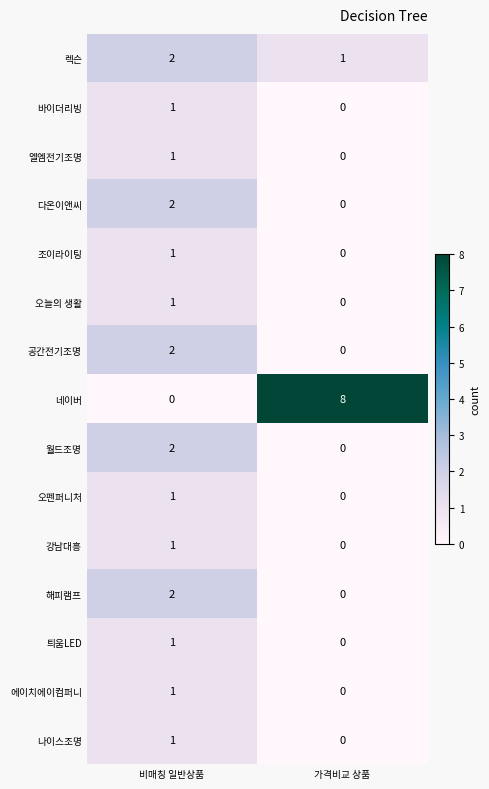

At which label does 조이라이팅 reach its peak?

비매칭 일반상품